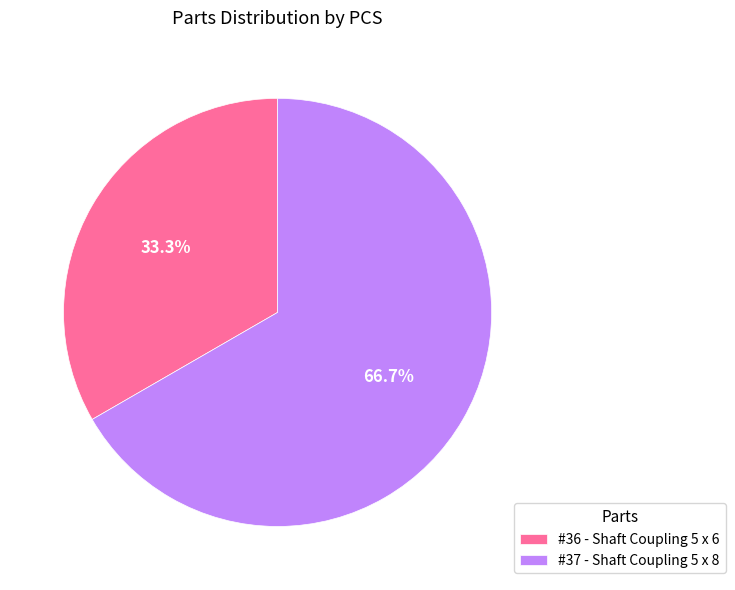

Rank the categories by value from lowest to highest.

#36 - Shaft Coupling 5 x 6, #37 - Shaft Coupling 5 x 8